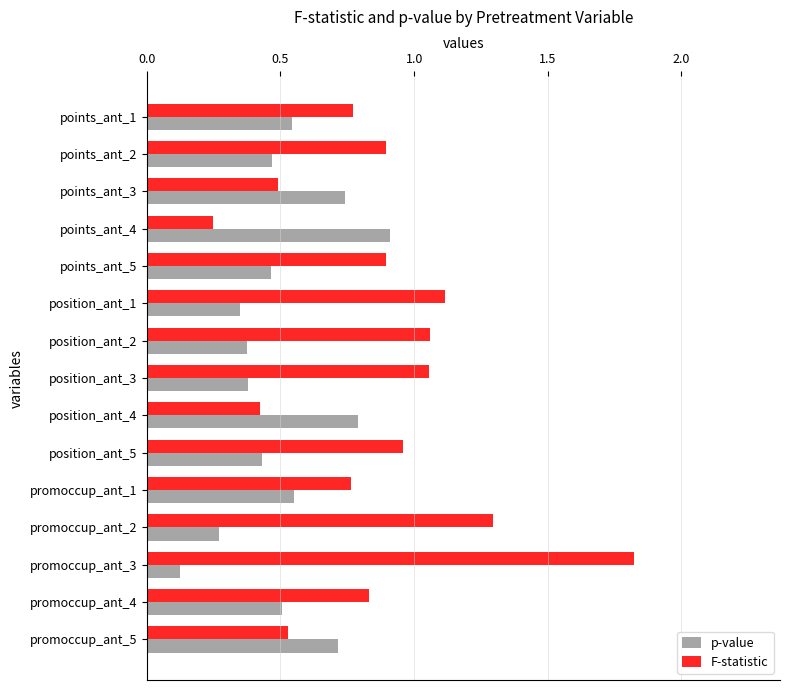

What is the difference between the maximum and minimum values in the F-statistic series?

1.6